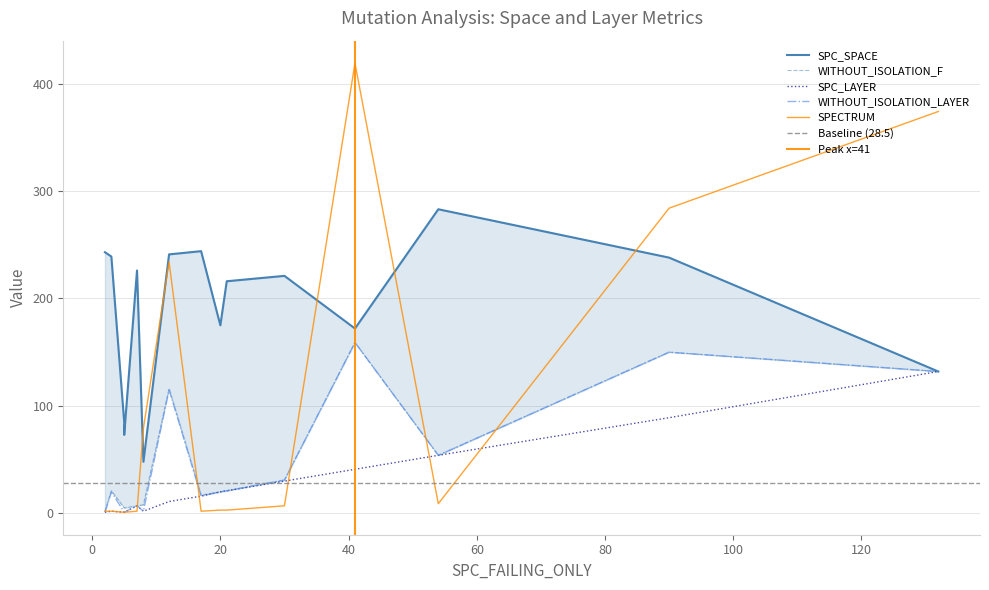

True or false: WITHOUT_ISOLATION_SPACE has more than 2 interior local peaks.

True